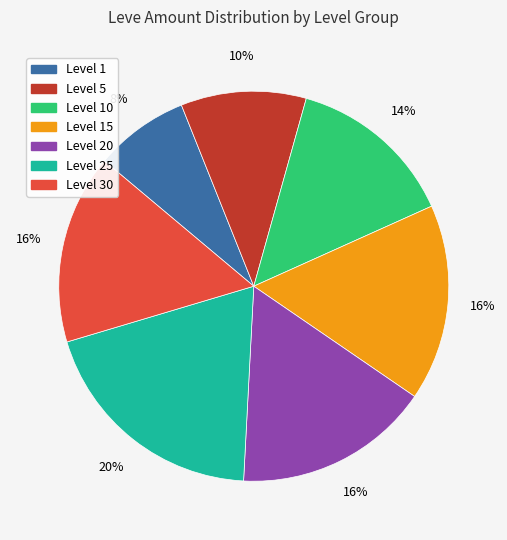

Count the number of slices in the pie.

7